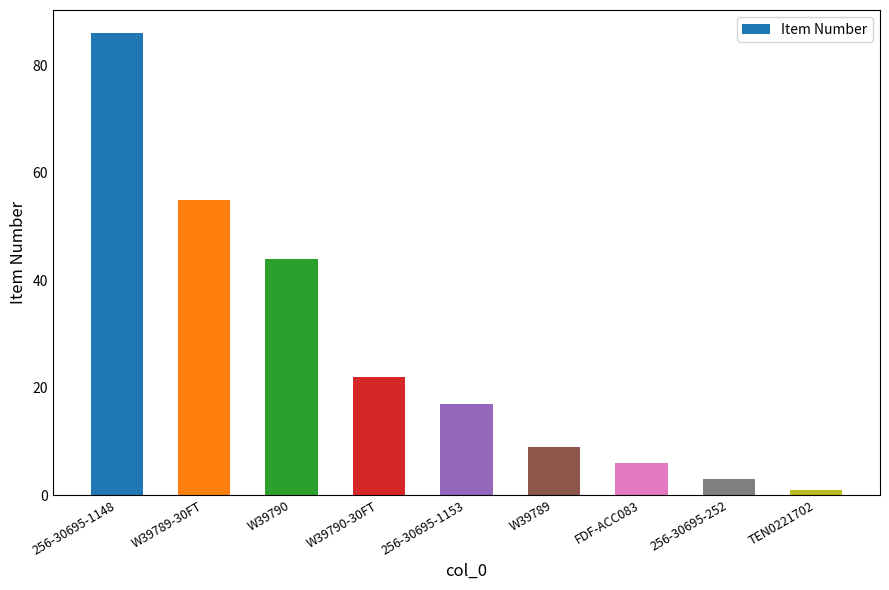

What position from the right is W39789-30FT?

8